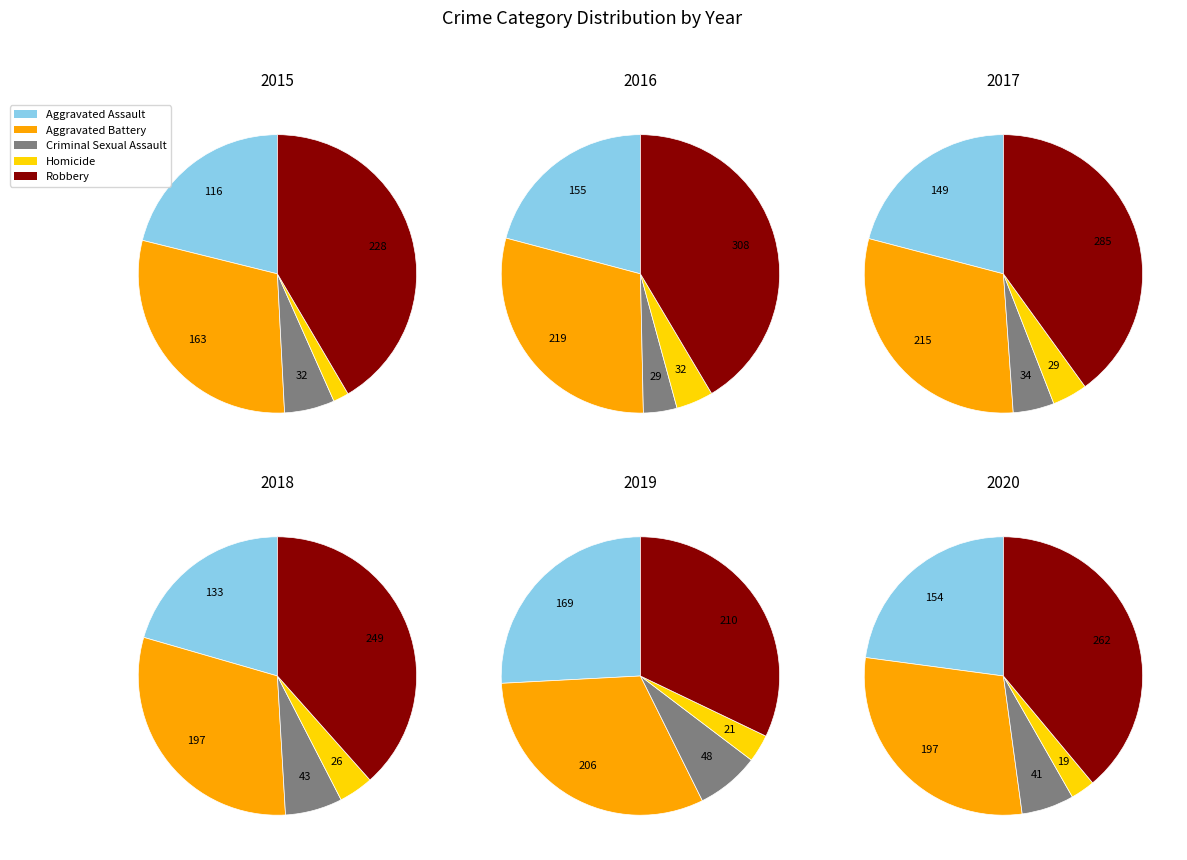

To the nearest percent, what portion does 4 represent?

10%